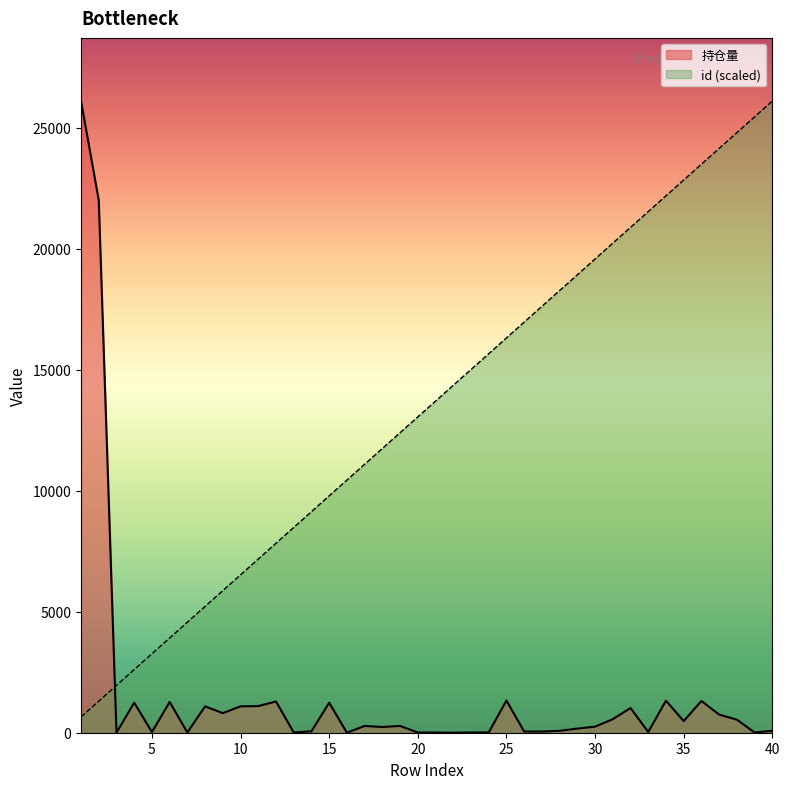

How many interior local valleys does the 持仓量 series have?

11